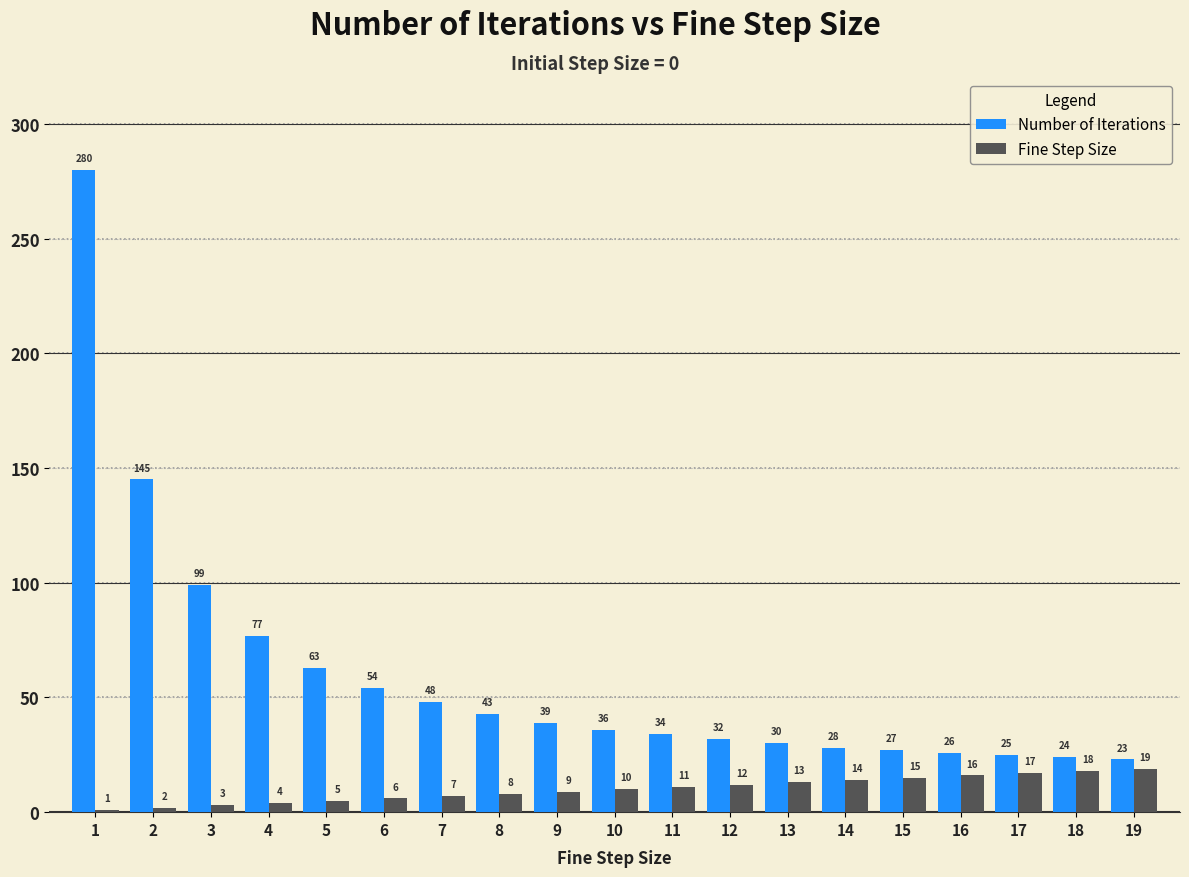

At 9, list the series in order from smallest to largest.

Fine Step Size, Number of Iterations